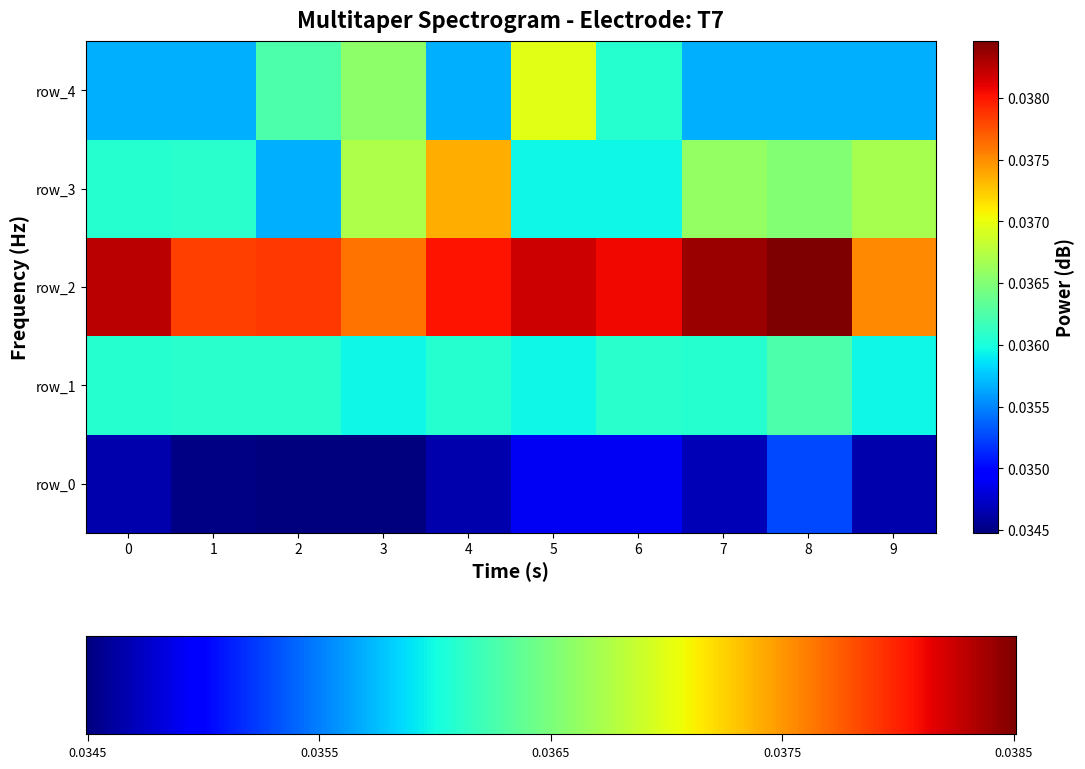

Which series has the widest spread of values?

row_3